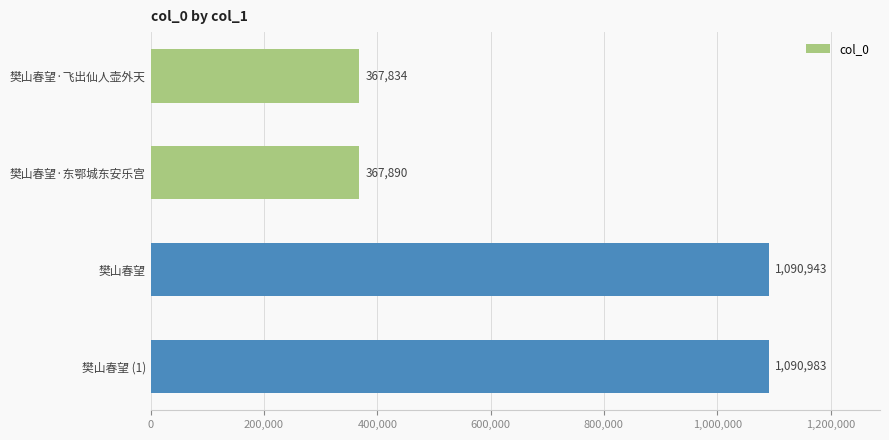

Which category has the highest value across all series?

樊山春望 (1)